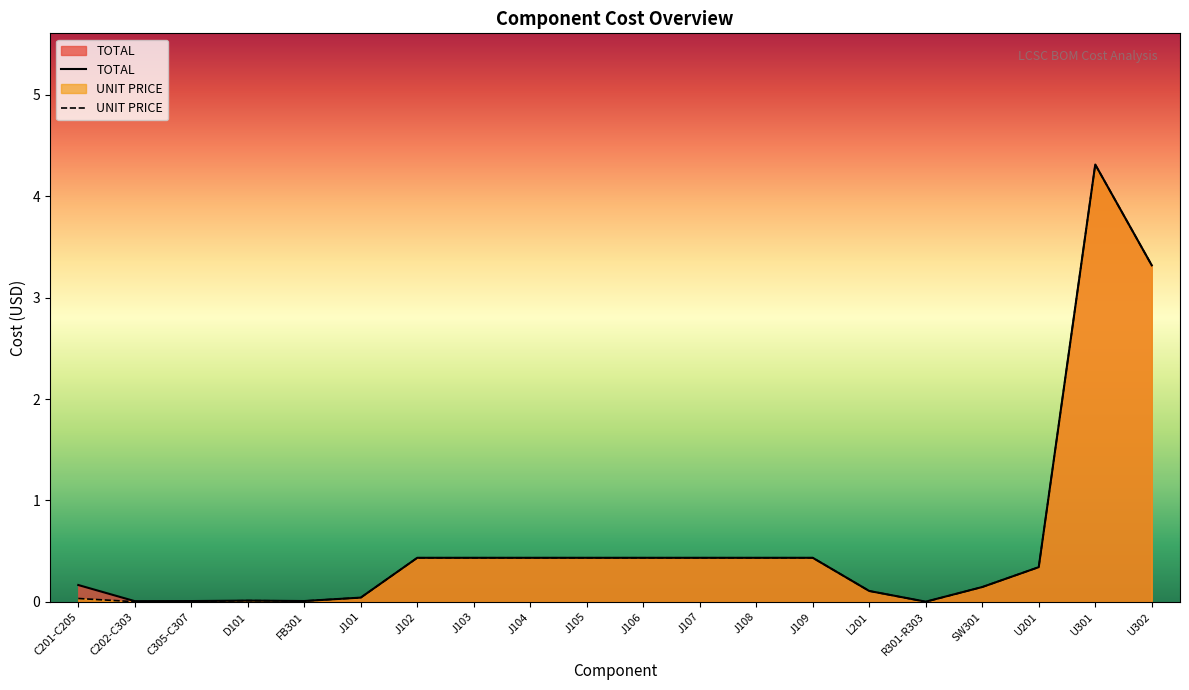

What is the difference between the second highest and minimum values in the UNIT PRICE series?

3.3